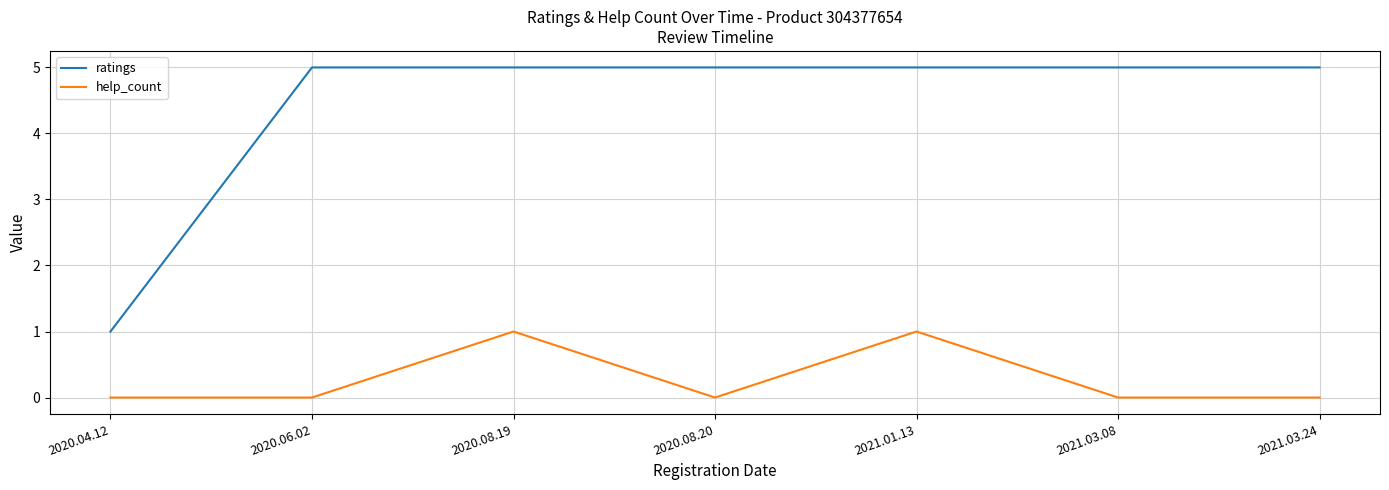

What is the spread (max minus min) of values at 2021.01.13?

4